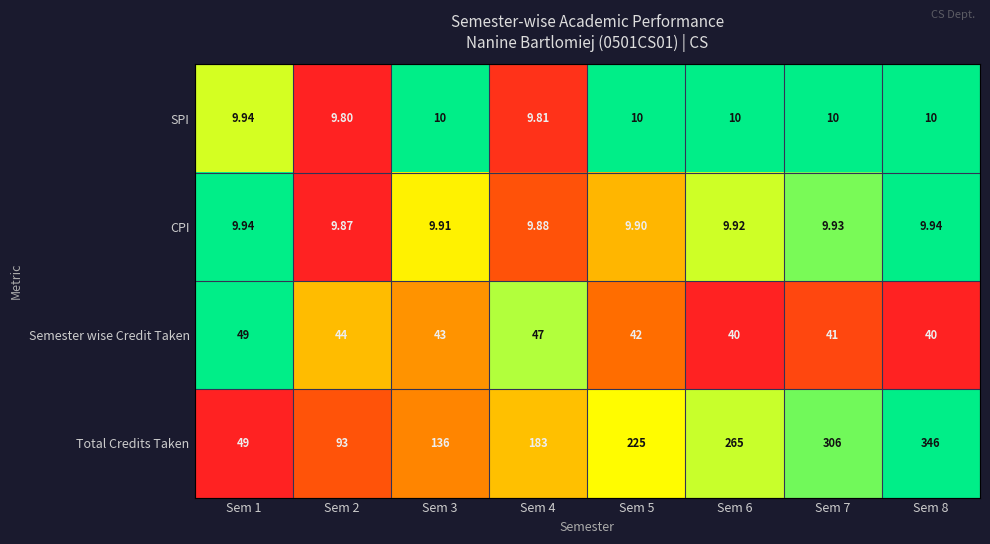

List the series in order of their peak value, lowest first.

CPI, SPI, Semester wise Credit Taken, Total Credits Taken